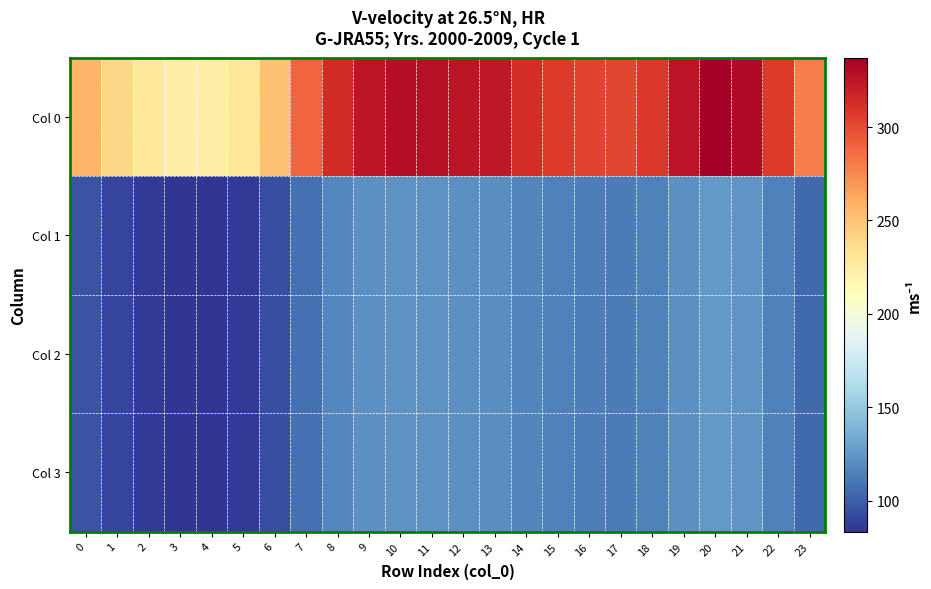

List the series in order of their peak value, highest first.

Col 0, Col 1, Col 2, Col 3